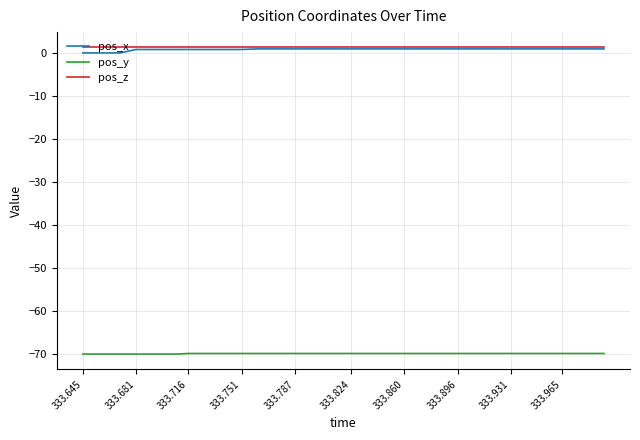

True or false: pos_x and pos_y cross at least once.

False